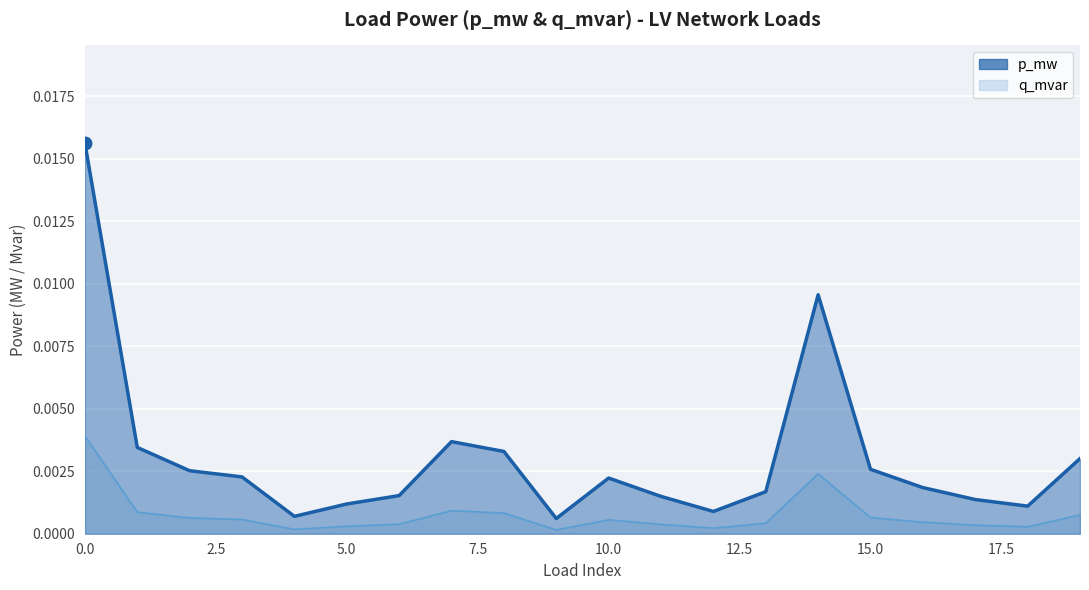

Between 4 and 7, which series saw the biggest shift?

p_mw